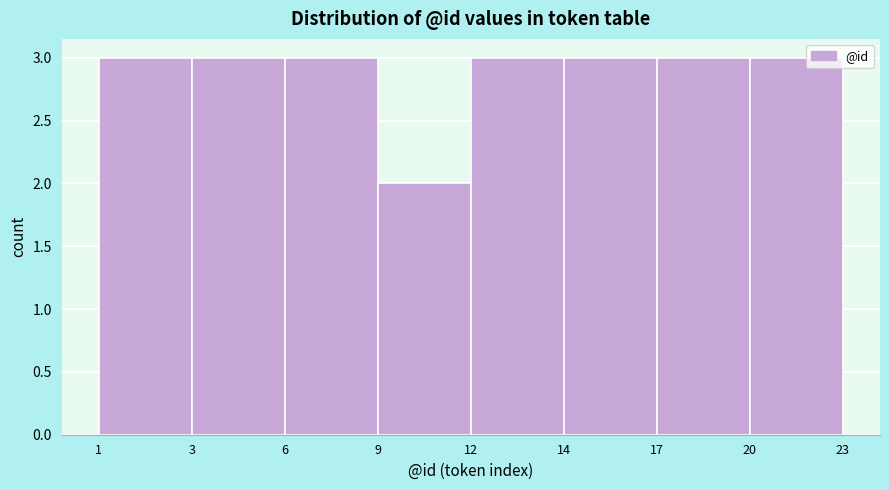

Reading left to right, what are all the values shown in this chart?

1=3	3=3	6=3	9=2	12=3	14=3	17=3	20=3